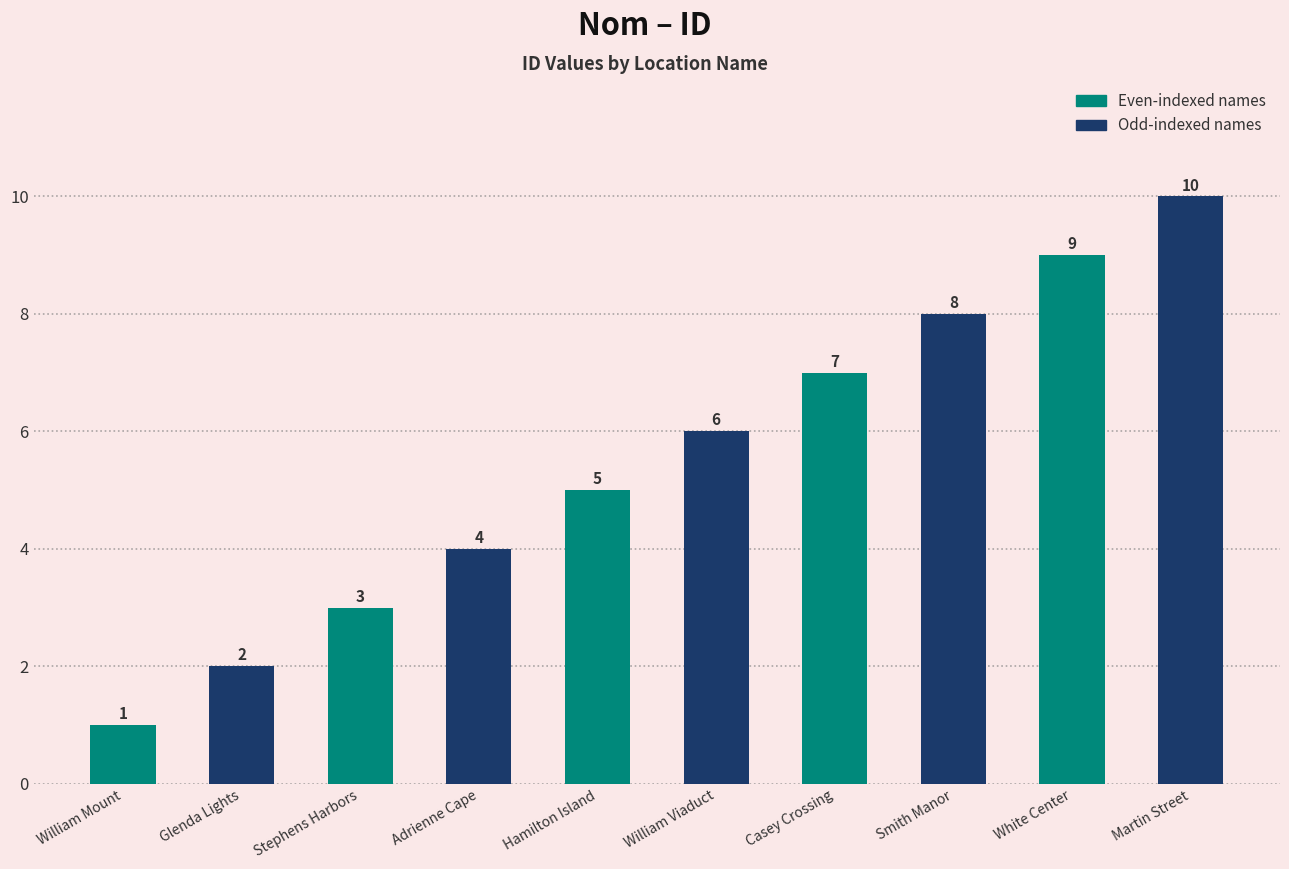

Which label corresponds to the smallest value in the chart?

William Mount